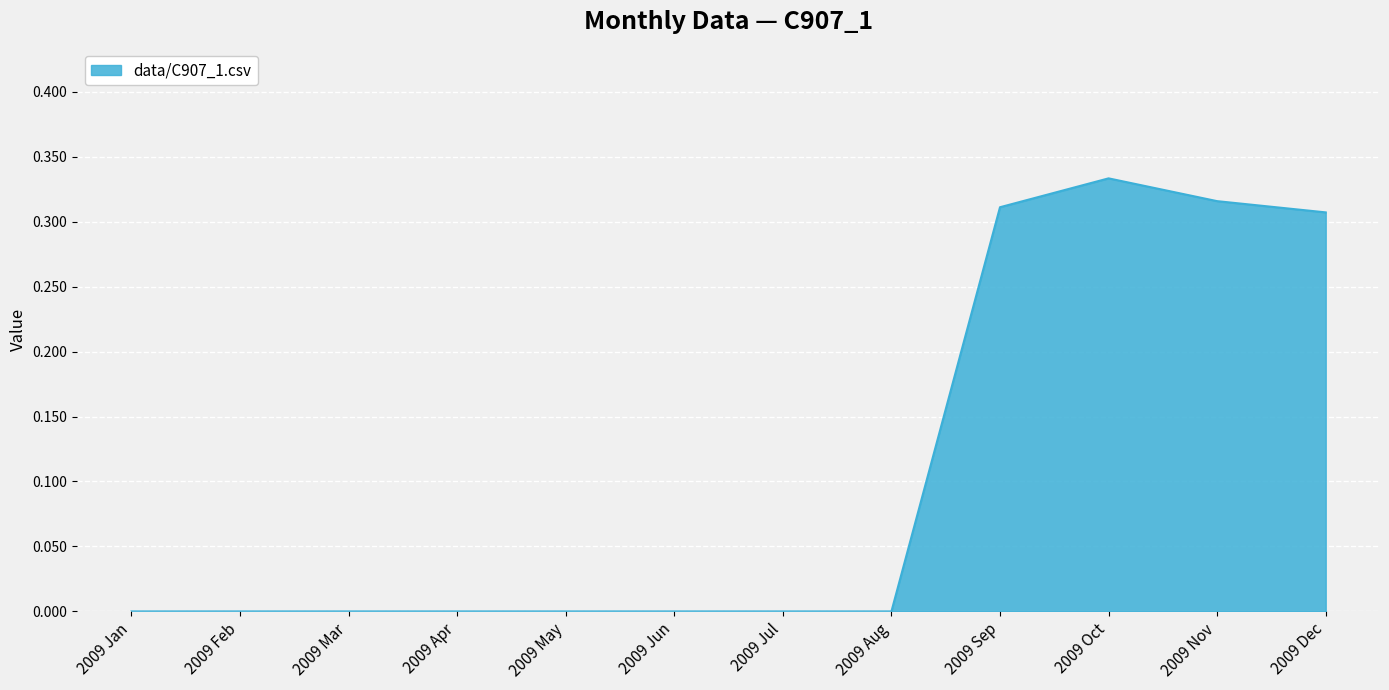

How many values are between 0 and 1?

12